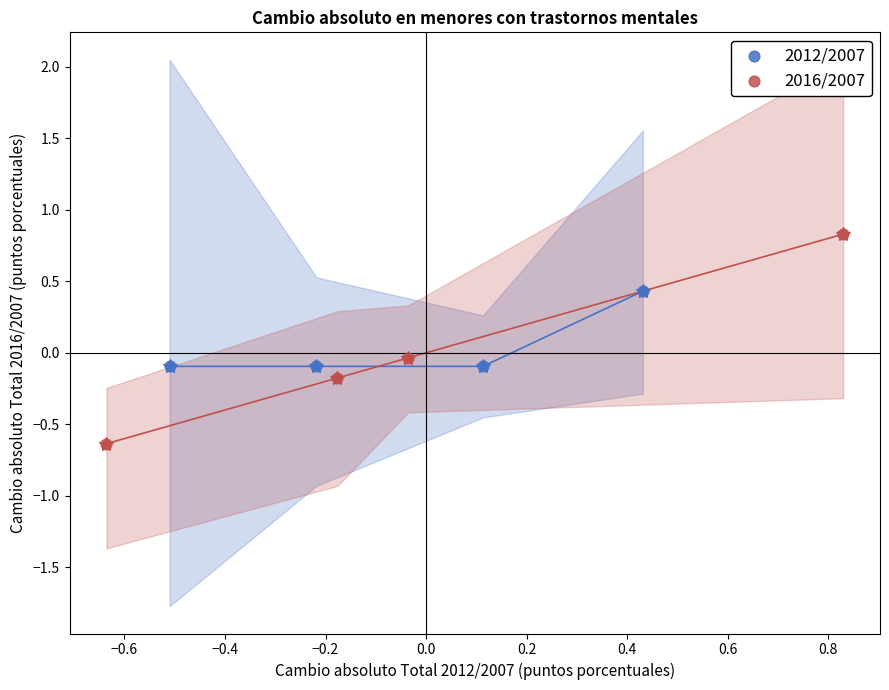

Which series has the largest Y range (max minus min)?

2016/2007